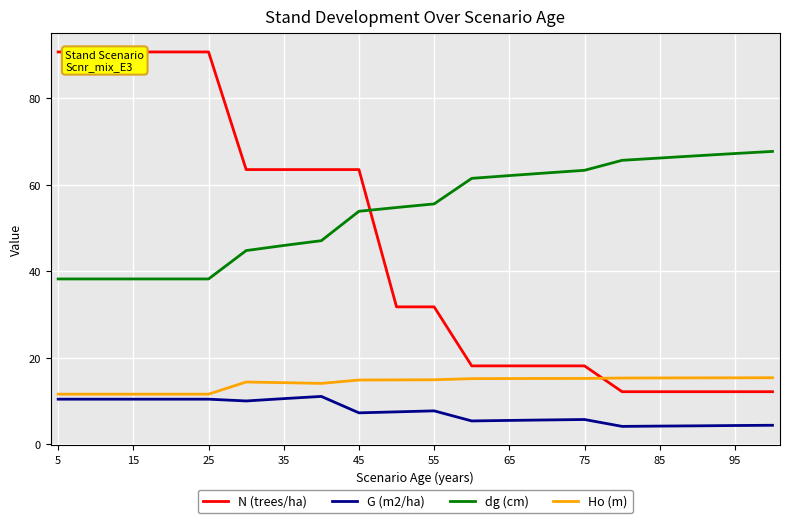

What is the maximum value for G (m2/ha)?

11.0